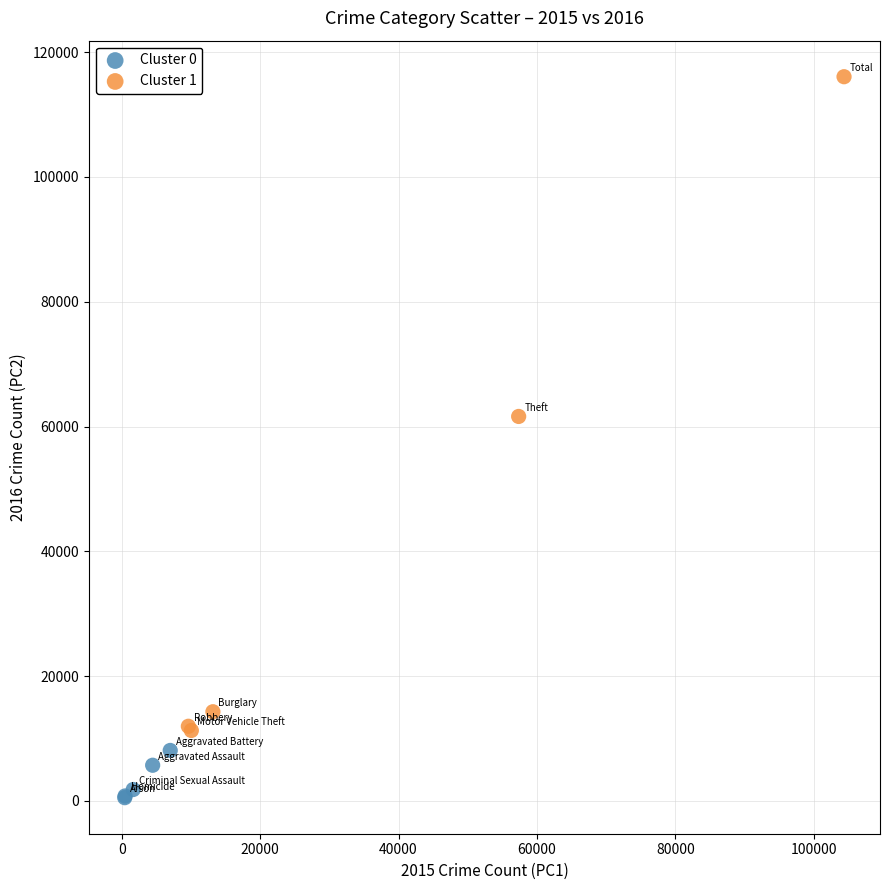

What are all the series names shown in the legend?

Cluster 0, Cluster 1